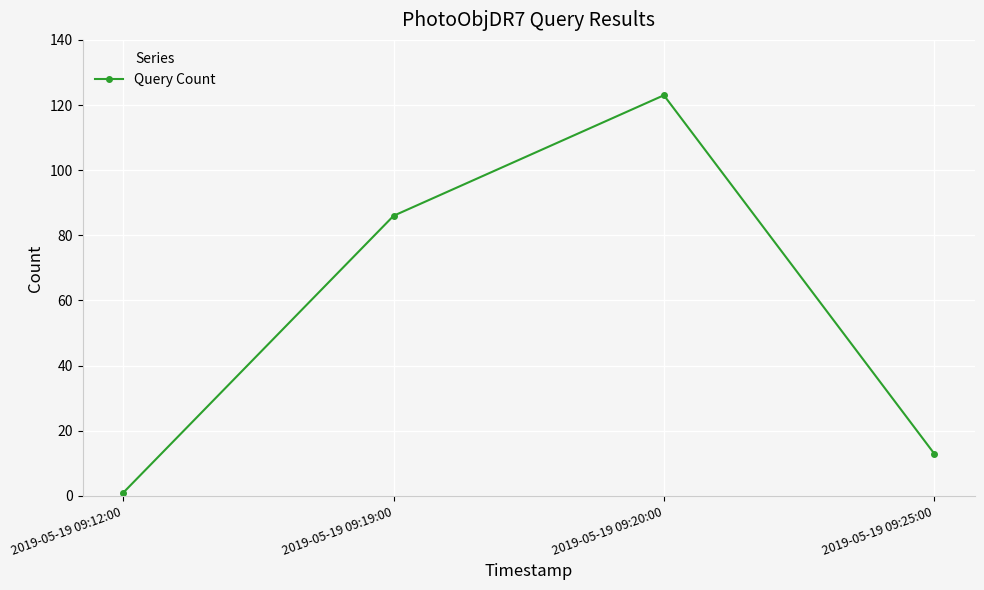

Reading right to left, what are all the values shown in this chart?

13	123	86	1